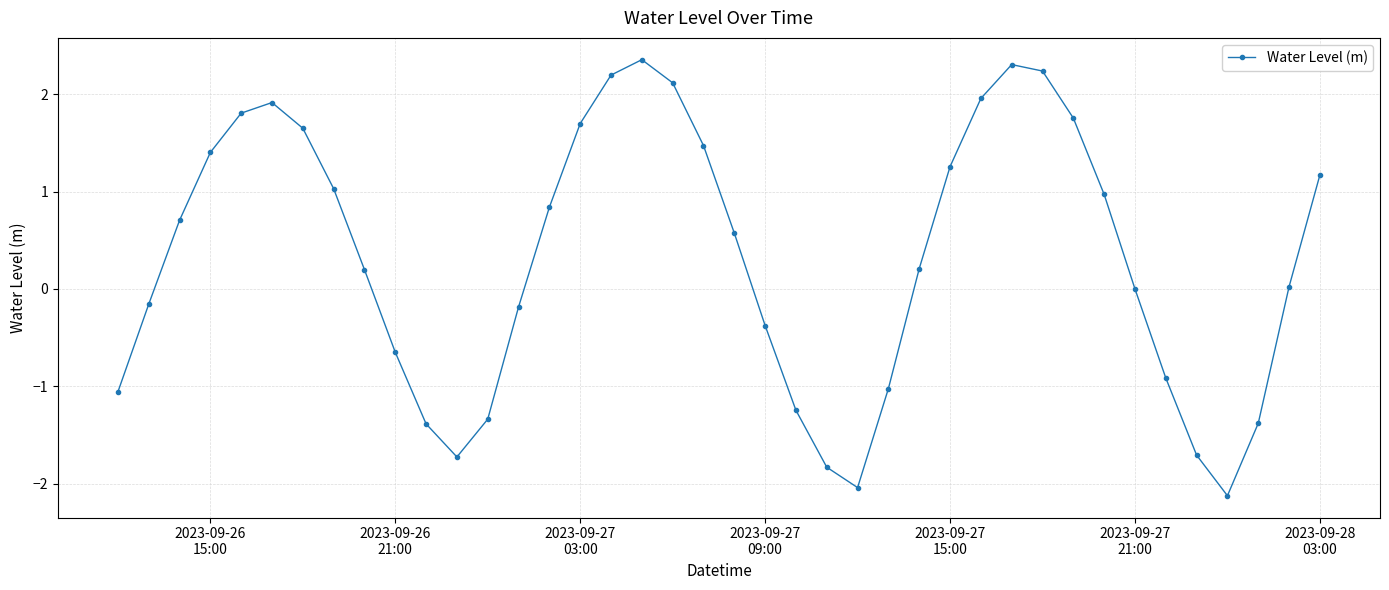

What is the greatest value displayed?

2.4